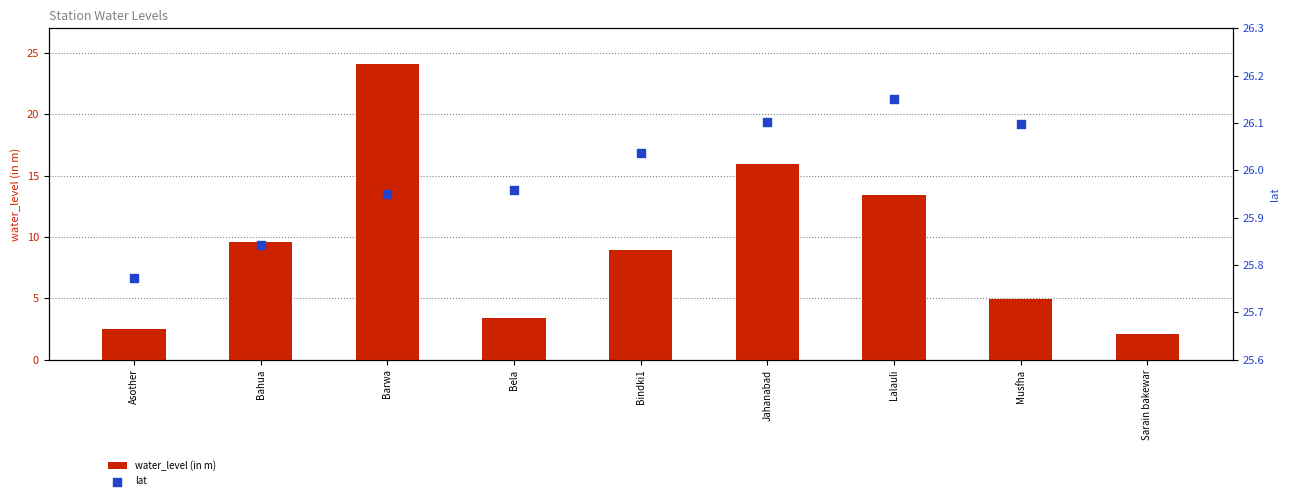

At which category is the sum across all series the highest?

Barwa